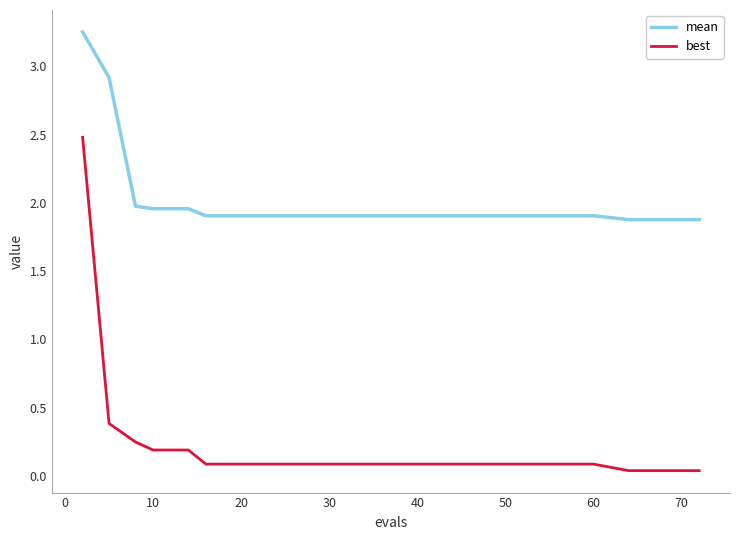

True or false: best and mean intersect in this chart.

False